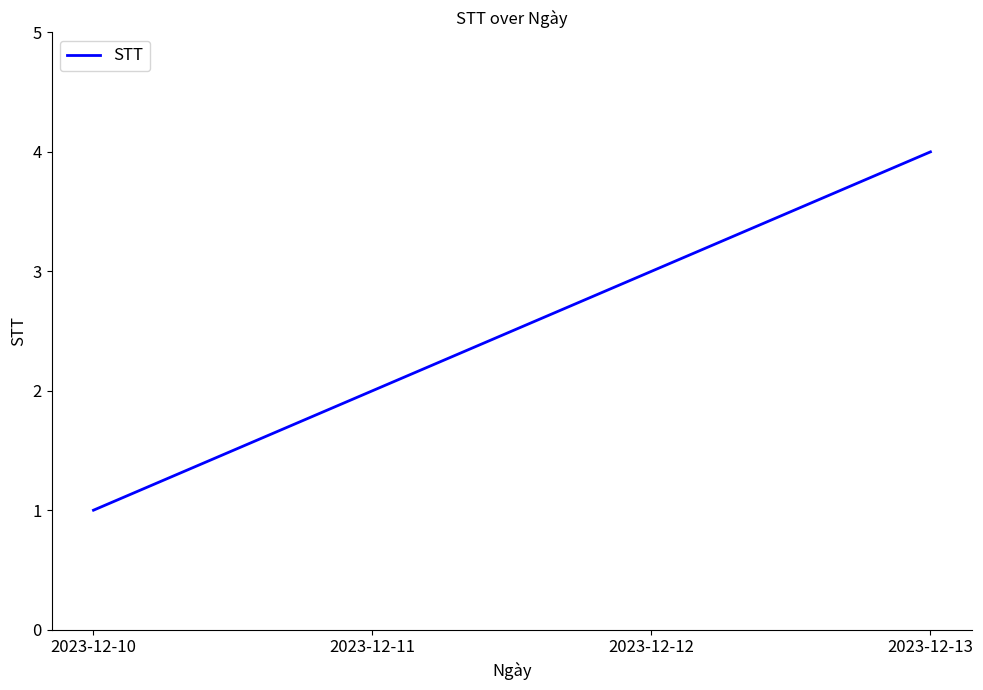

Reading right to left, extract all data points from this chart.

2023-12-13=4	2023-12-12=3	2023-12-11=2	2023-12-10=1